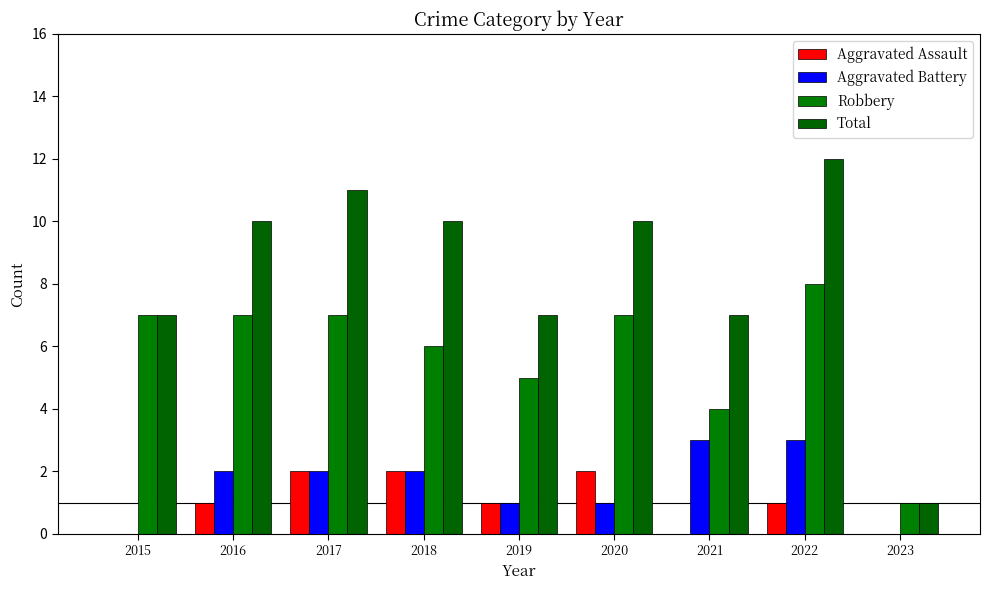

Is the value of Aggravated Assault at 2020 greater than the value of Robbery at 2021?

No